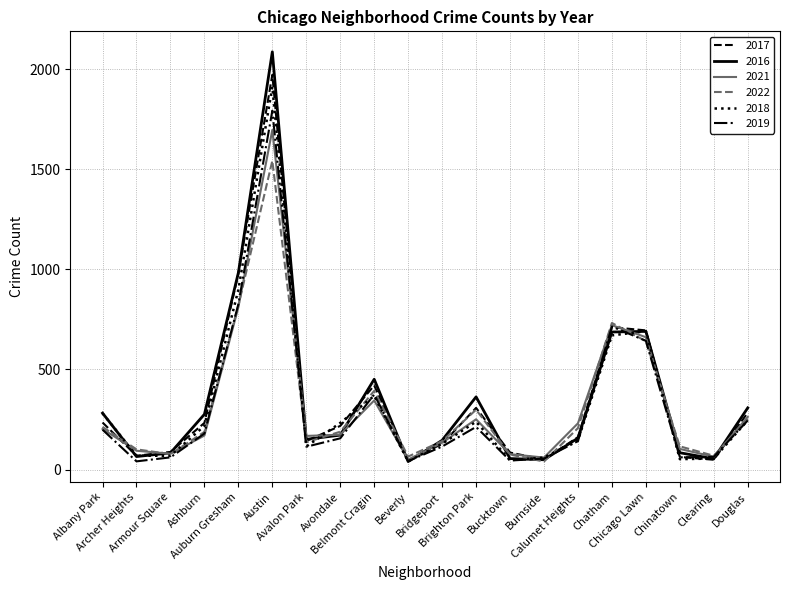

Does the chart display data point markers on the line(s)?

No